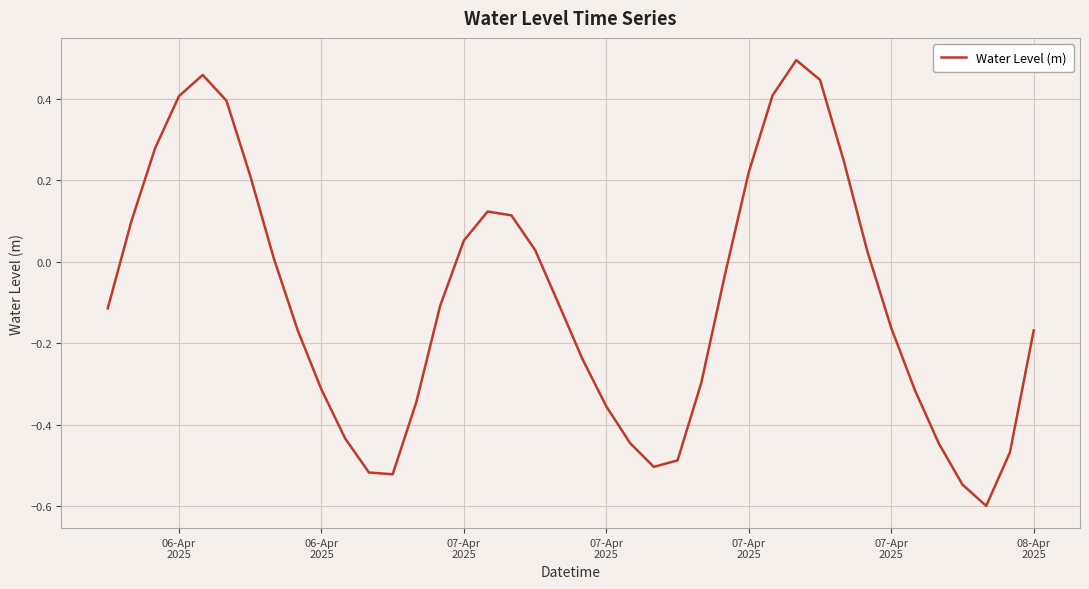

What is the difference between the maximum and minimum values?

1.1